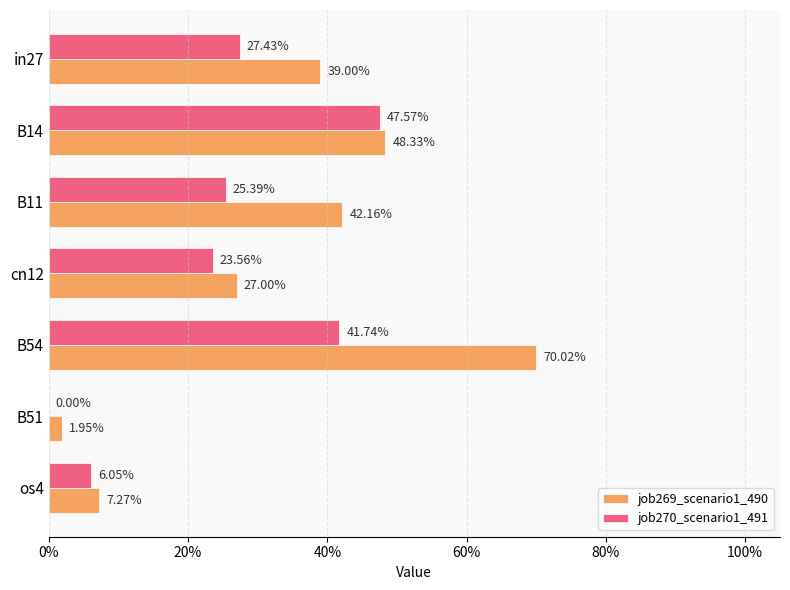

What are all the series names shown in the legend?

job269_scenario1_490, job270_scenario1_491